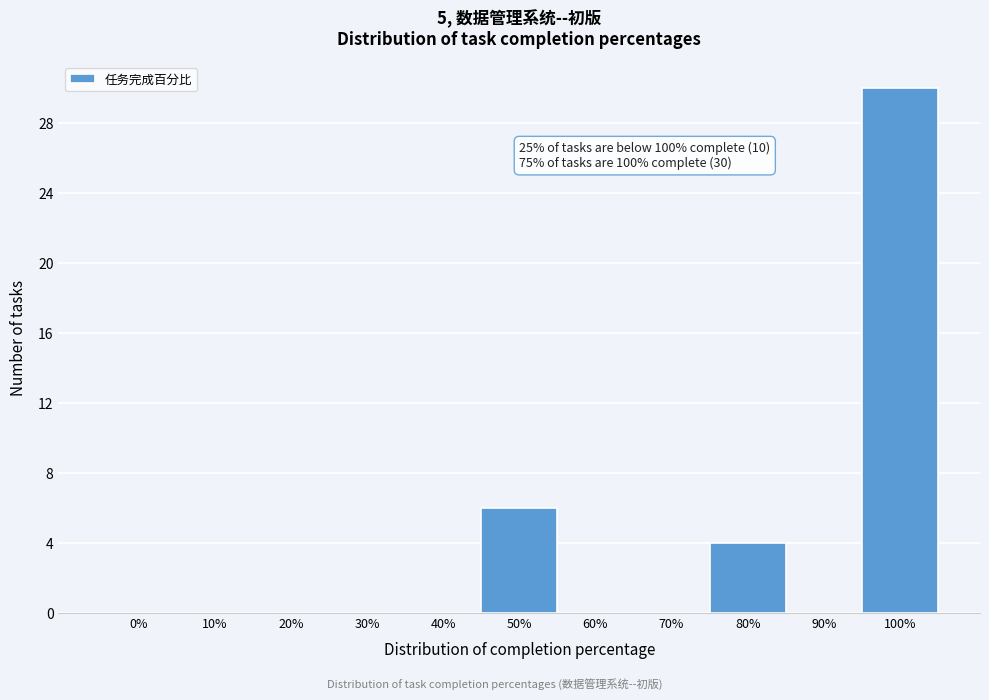

Reading right to left, extract all data points from this chart.

100%=30	90%=0	80%=4	70%=0	60%=0	50%=6	40%=0	30%=0	20%=0	10%=0	0%=0